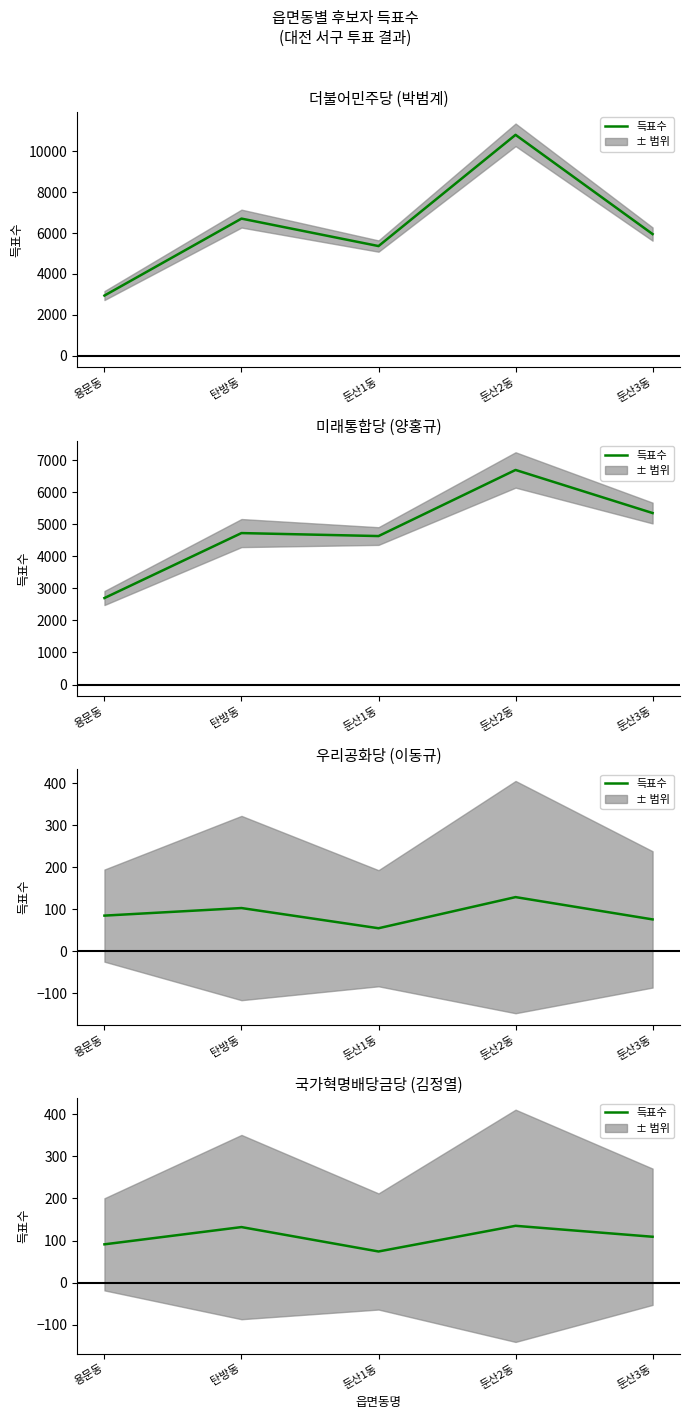

List the labels in order of value, largest first.

둔산2동, 탄방동, 둔산3동, 용문동, 둔산1동